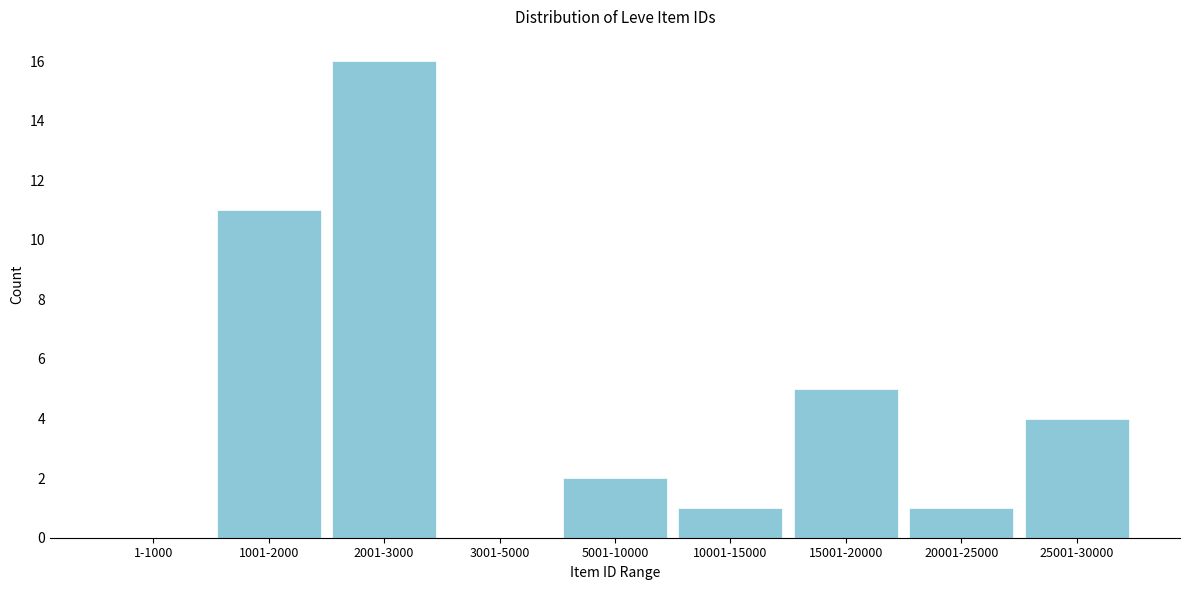

Reading left to right, extract all data points from this chart.

1-1000=0	1001-2000=11	2001-3000=16	3001-5000=0	5001-10000=2	10001-15000=1	15001-20000=5	20001-25000=1	25001-30000=4